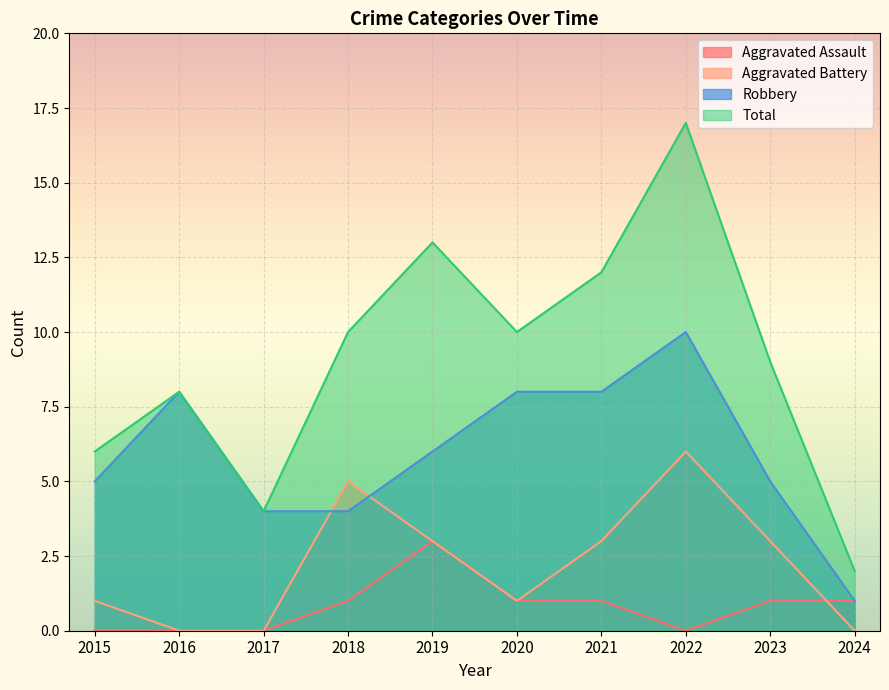

Which label corresponds to the largest value in the chart?

2022